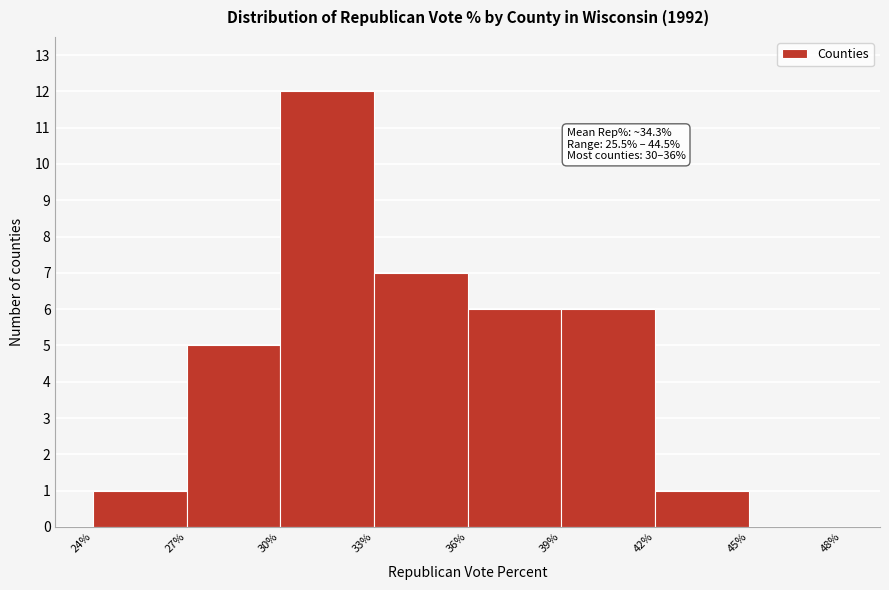

Over which range of the x-axis is the bar tallest?

30% to 33%